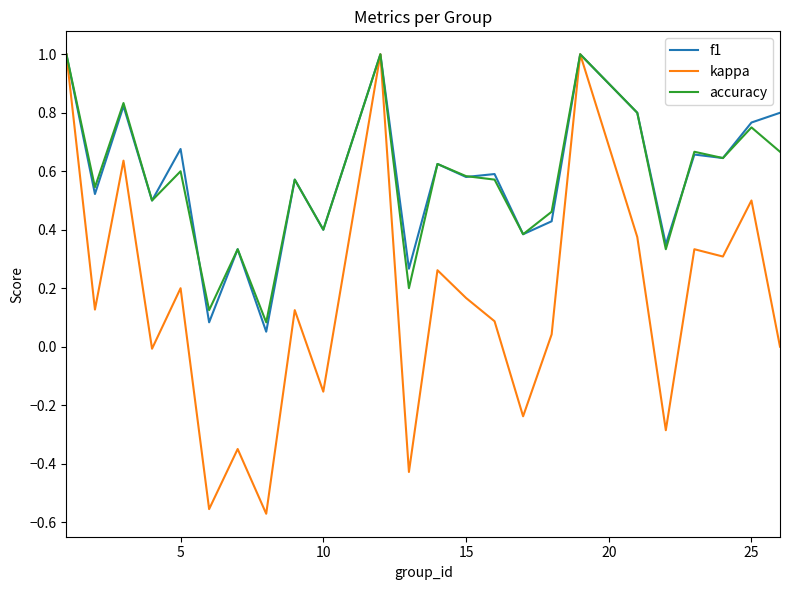

Which series has the largest range (max minus min)?

kappa